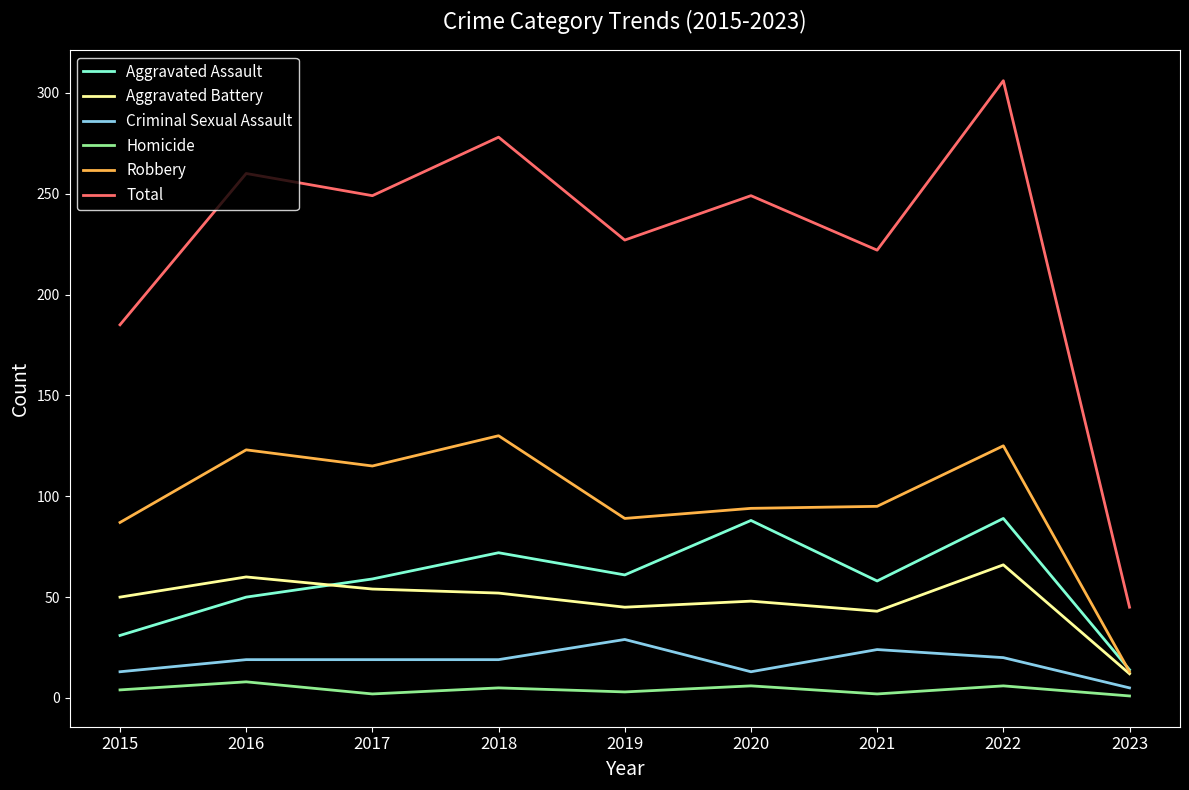

What is the total value across all series at 2021?

444